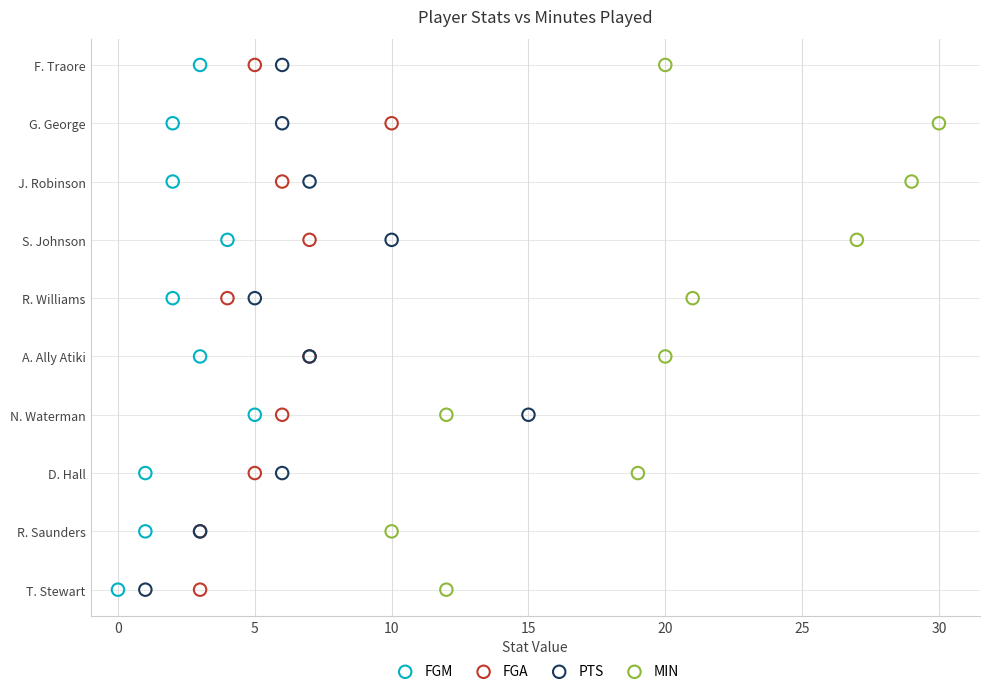

What are all the series names shown in the legend?

FGM, FGA, PTS, MIN